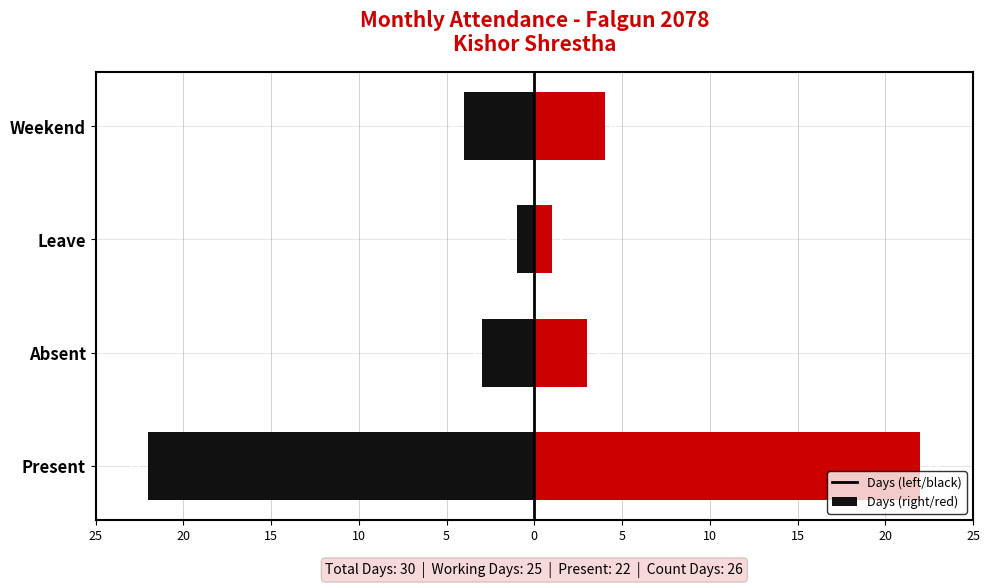

At Weekend, list the series in order from largest to smallest.

Days, Days (mirrored)